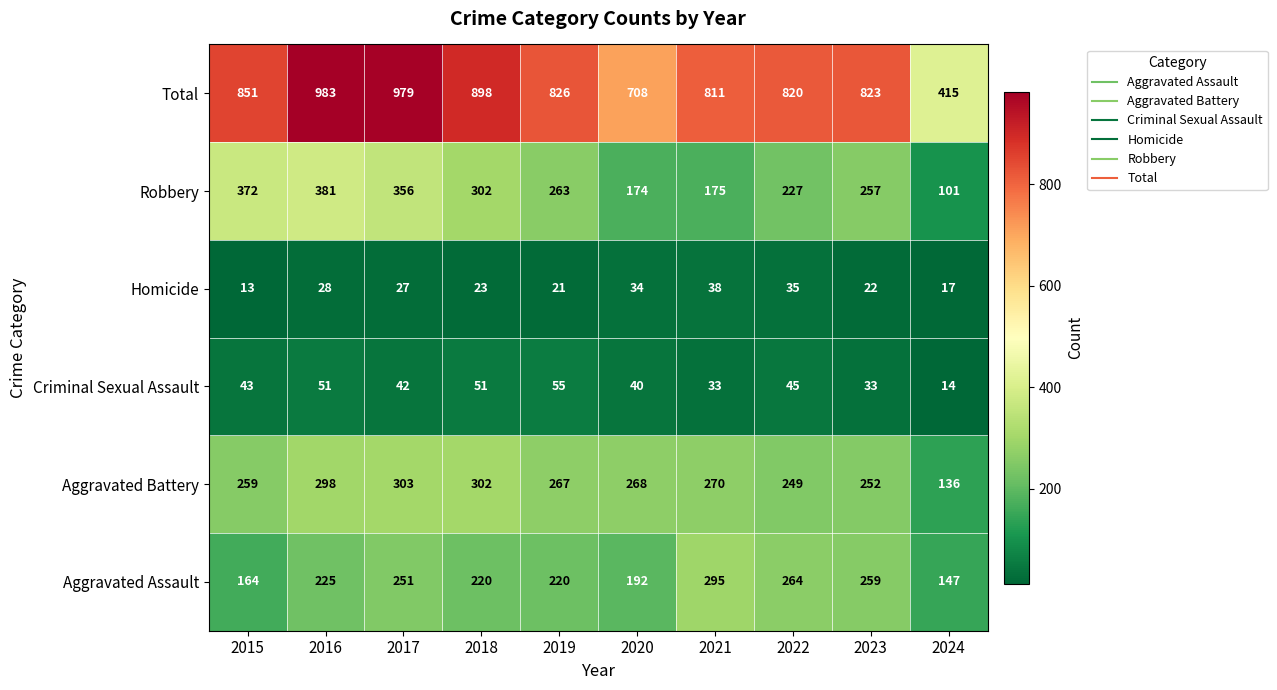

Count the number of data series in this chart.

6